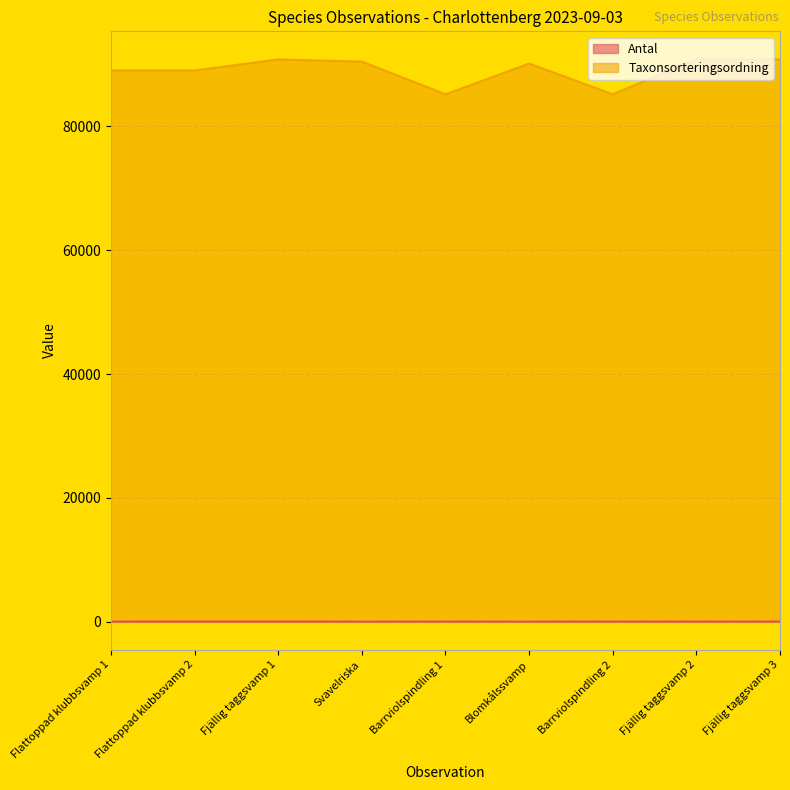

How many data points does each series have?

9